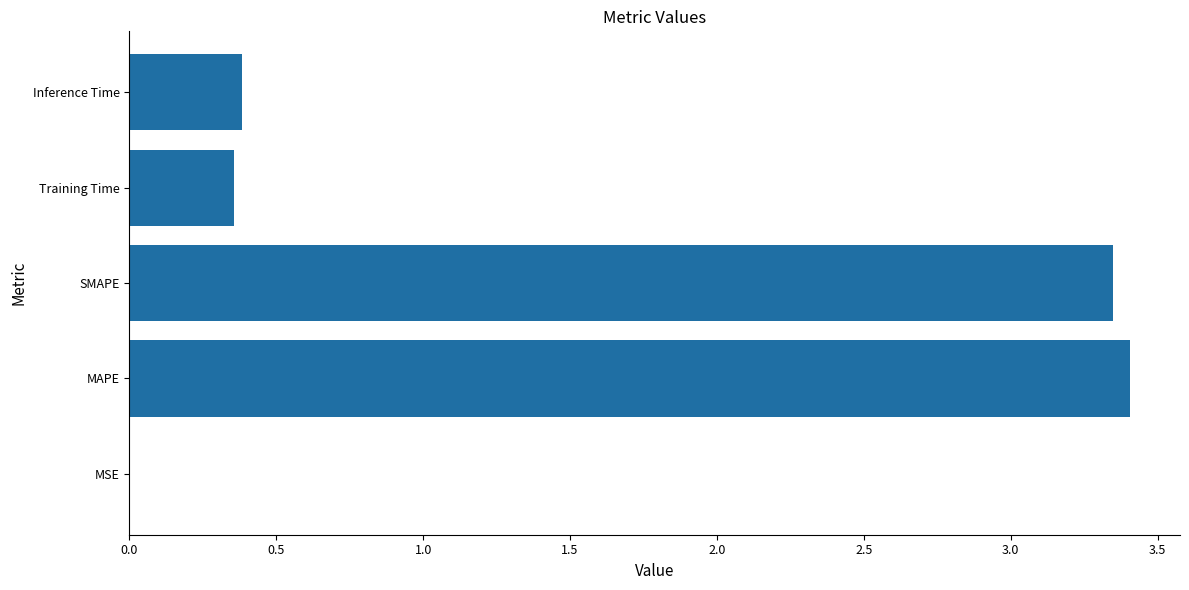

Are the bars horizontal?

Yes